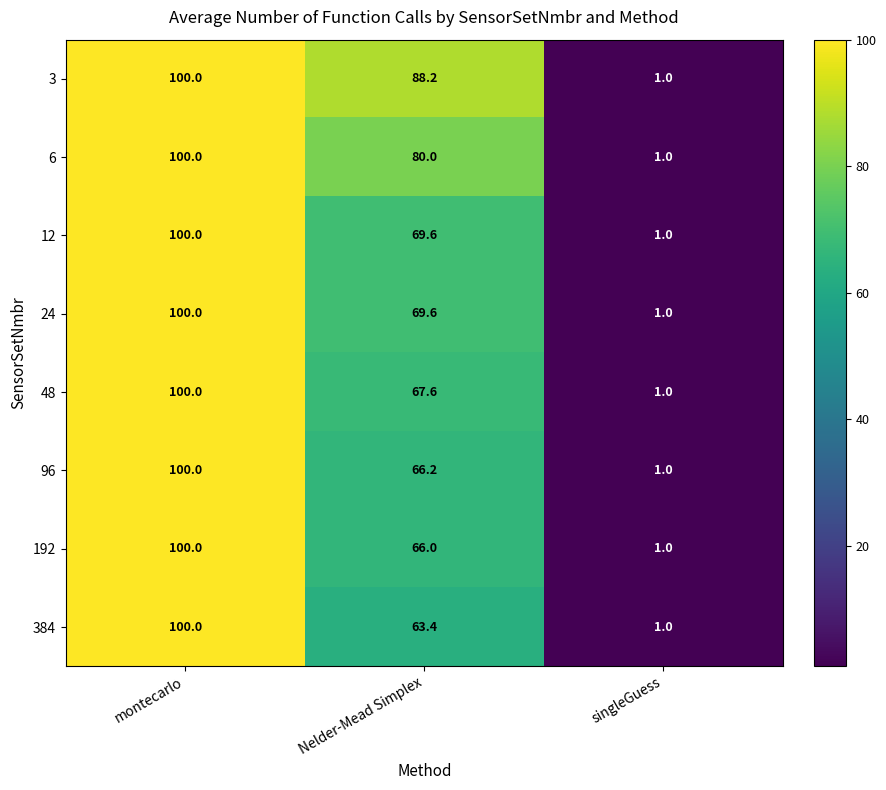

At which label does 6 first exceed 80?

montecarlo